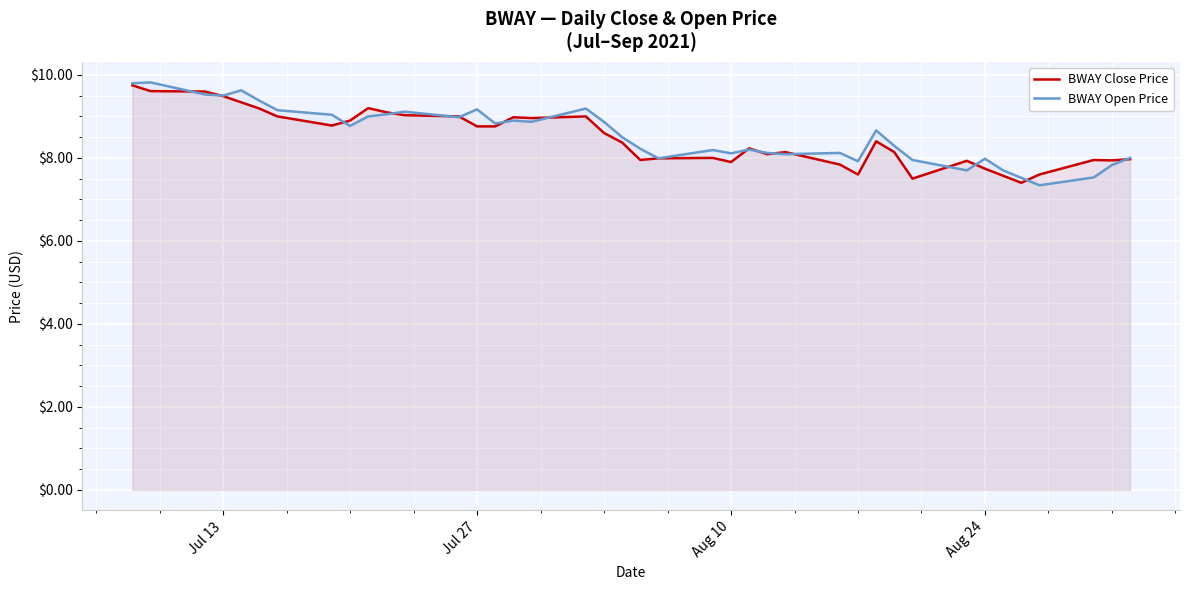

Which series has the widest spread of values?

BWAY Open Price